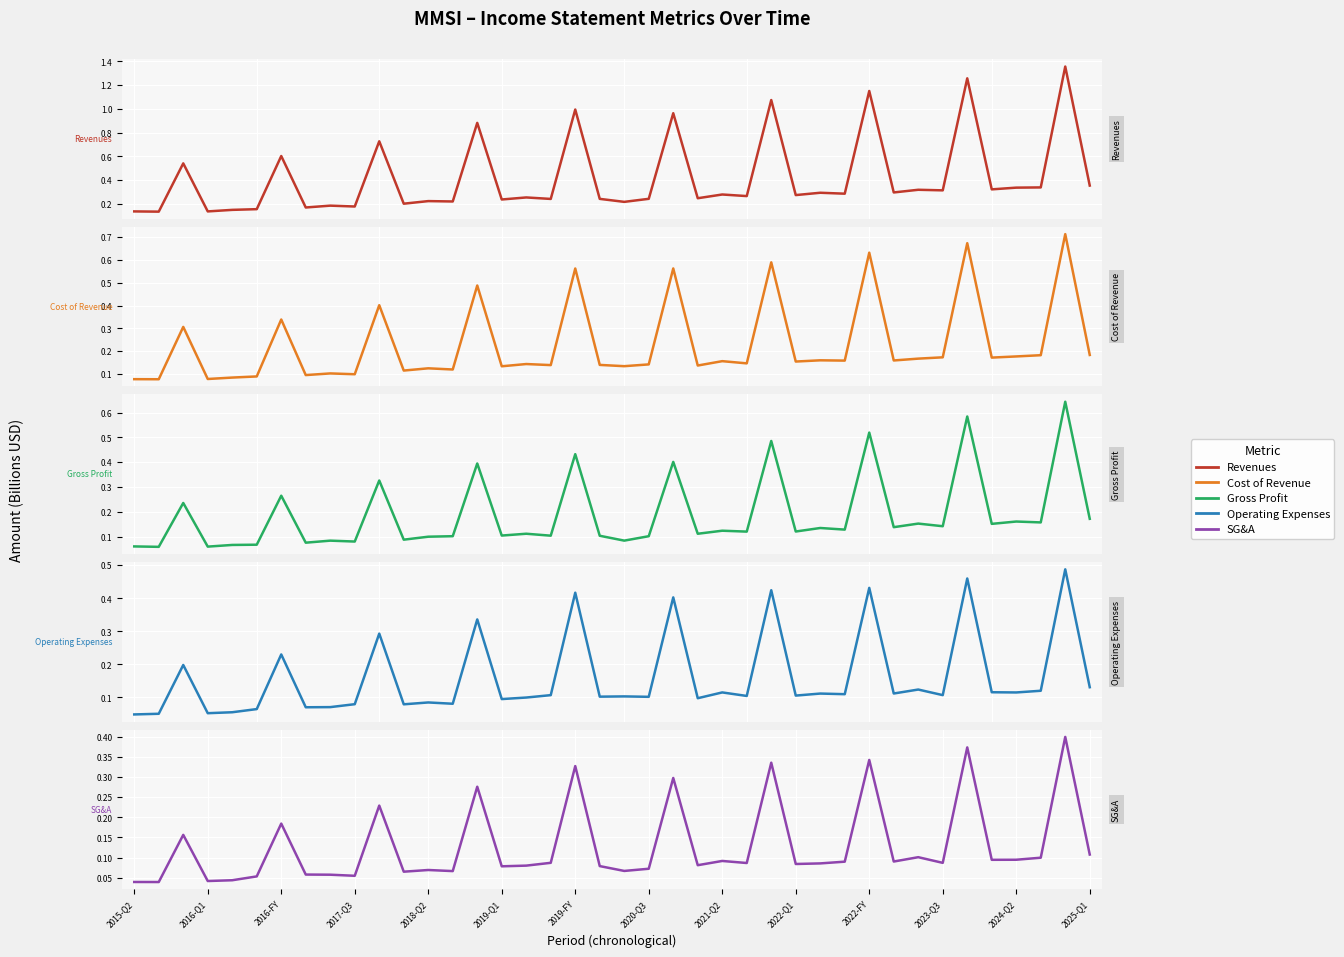

True or false: Cost of Revenue has a value of 0.7 at 34.

True